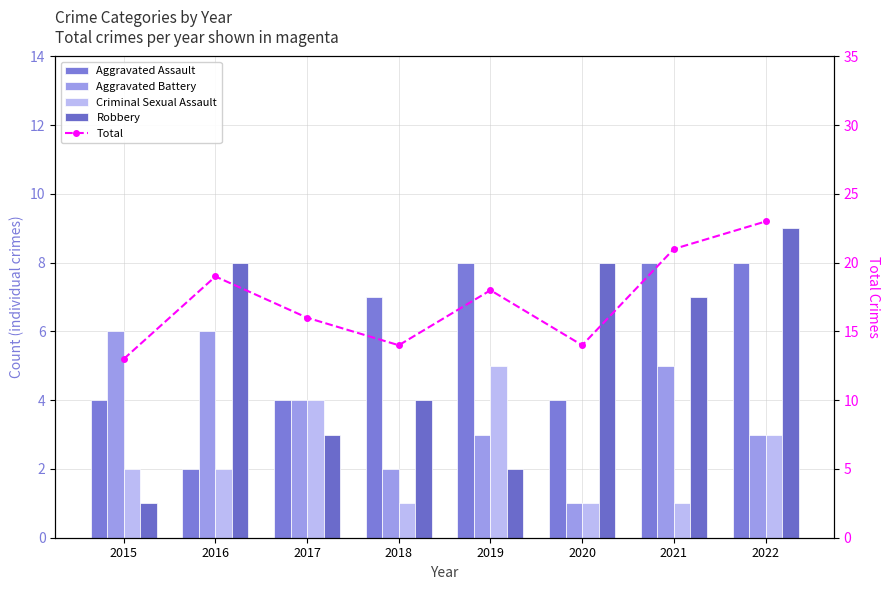

At which label is Total closest to 18?

2019